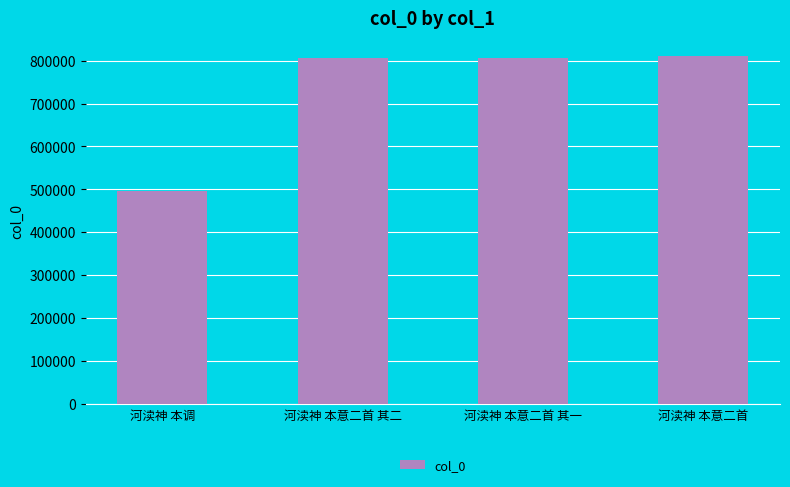

What is the change in value from 河渎神 本调 to 河渎神 本意二首 其二?

+308480